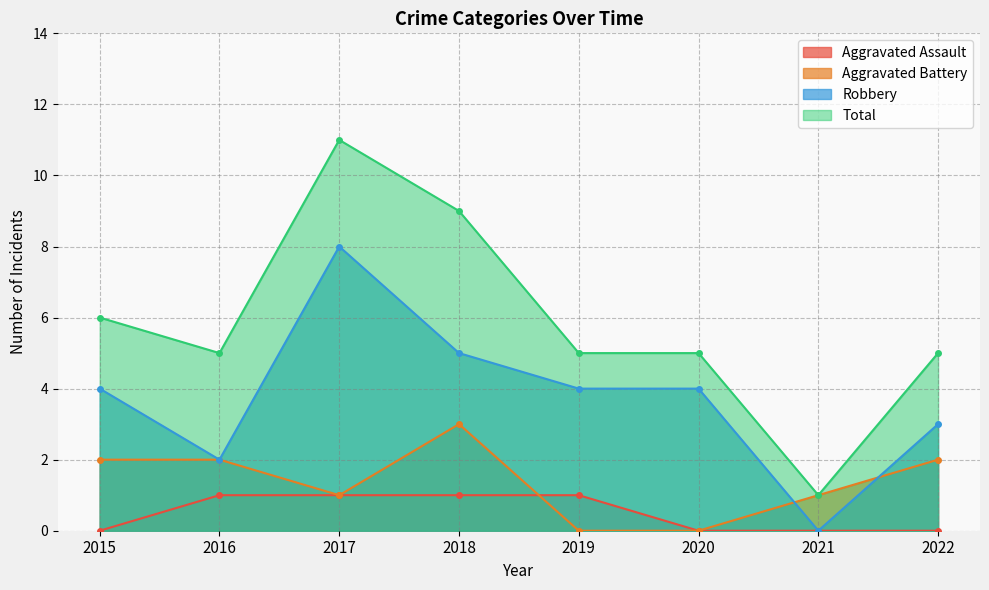

Is it true that Robbery equals 2 at 2019?

False